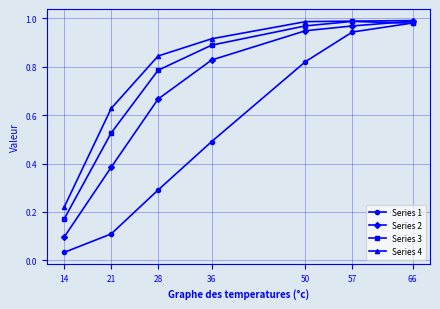

At which category does Series 3 reach its first local peak?

57